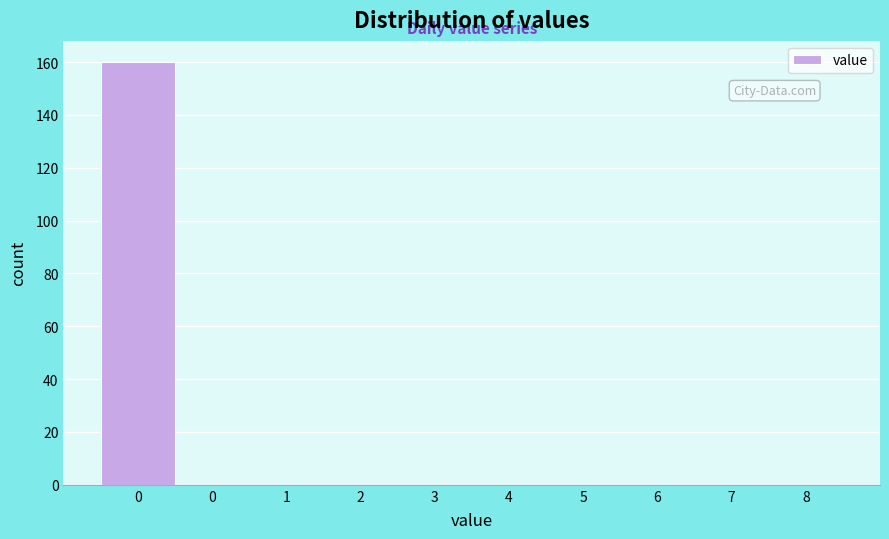

How many categories are shown in the chart?

10